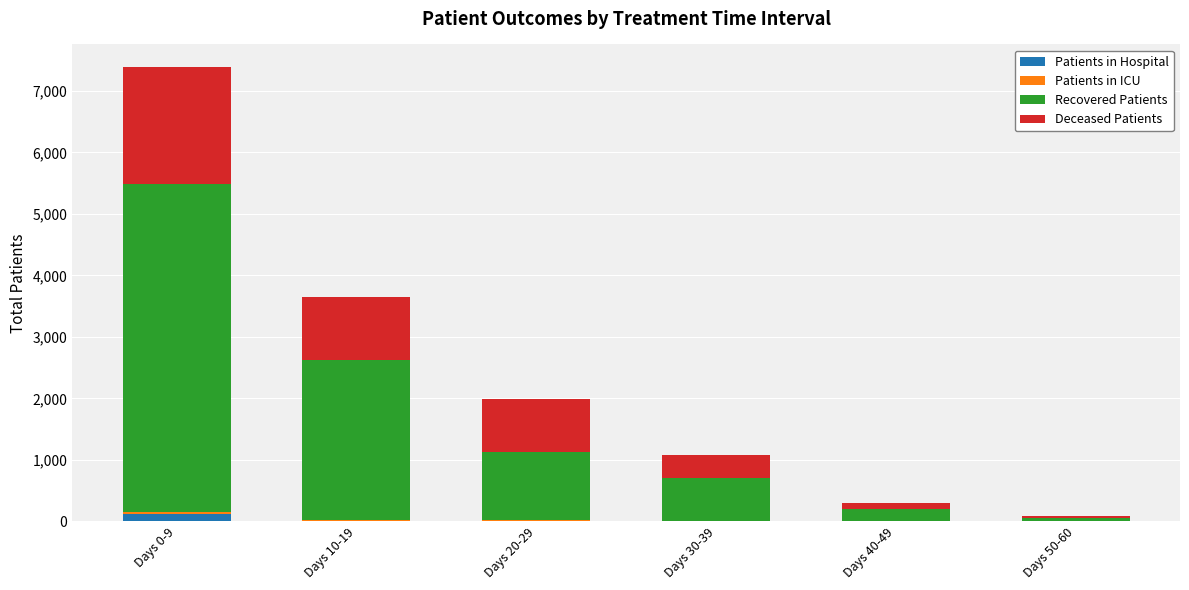

Does the chart contain stacked bars?

Yes